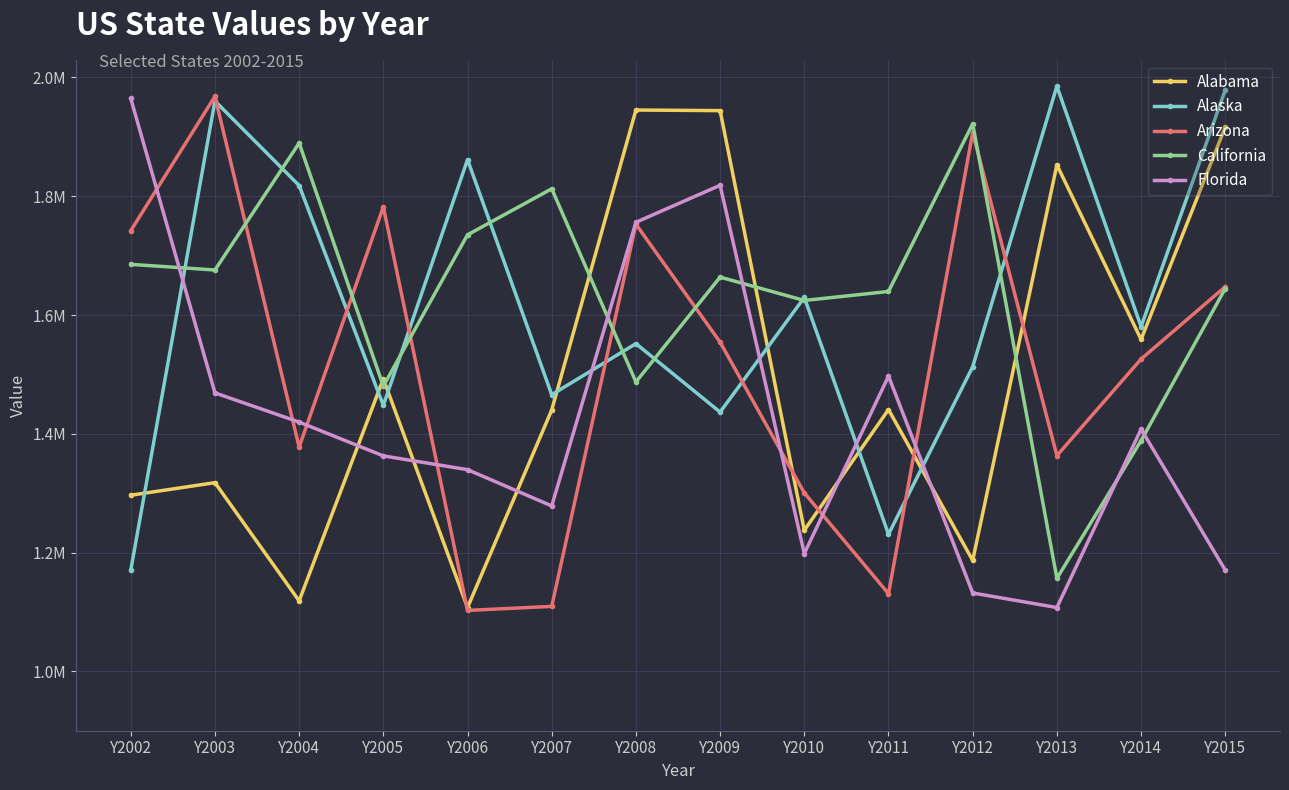

Reading left to right, transcribe all the data shown in this chart.

Alabama: Y2002=1296530	Y2003=1317711	Y2004=1118631	Y2005=1492583	Y2006=1107408	Y2007=1440134	Y2008=1945229	Y2009=1944173	Y2010=1237582	Y2011=1440756	Y2012=1186741	Y2013=1852841	Y2014=1558906	Y2015=1916661
Alaska: Y2002=1170302	Y2003=1960378	Y2004=1818085	Y2005=1447852	Y2006=1861639	Y2007=1465841	Y2008=1551826	Y2009=1436541	Y2010=1629616	Y2011=1230866	Y2012=1512804	Y2013=1985302	Y2014=1580394	Y2015=1979143
Arizona: Y2002=1742027	Y2003=1968140	Y2004=1377583	Y2005=1782199	Y2006=1102568	Y2007=1109382	Y2008=1752886	Y2009=1554330	Y2010=1300521	Y2011=1130709	Y2012=1907284	Y2013=1363279	Y2014=1525866	Y2015=1647724
California: Y2002=1685349	Y2003=1675807	Y2004=1889570	Y2005=1480280	Y2006=1735069	Y2007=1812546	Y2008=1487315	Y2009=1663809	Y2010=1624509	Y2011=1639670	Y2012=1921845	Y2013=1156536	Y2014=1388461	Y2015=1644607
Florida: Y2002=1964626	Y2003=1468852	Y2004=1419738	Y2005=1362787	Y2006=1339608	Y2007=1278550	Y2008=1756185	Y2009=1818438	Y2010=1198403	Y2011=1497051	Y2012=1131928	Y2013=1107448	Y2014=1407784	Y2015=1170389